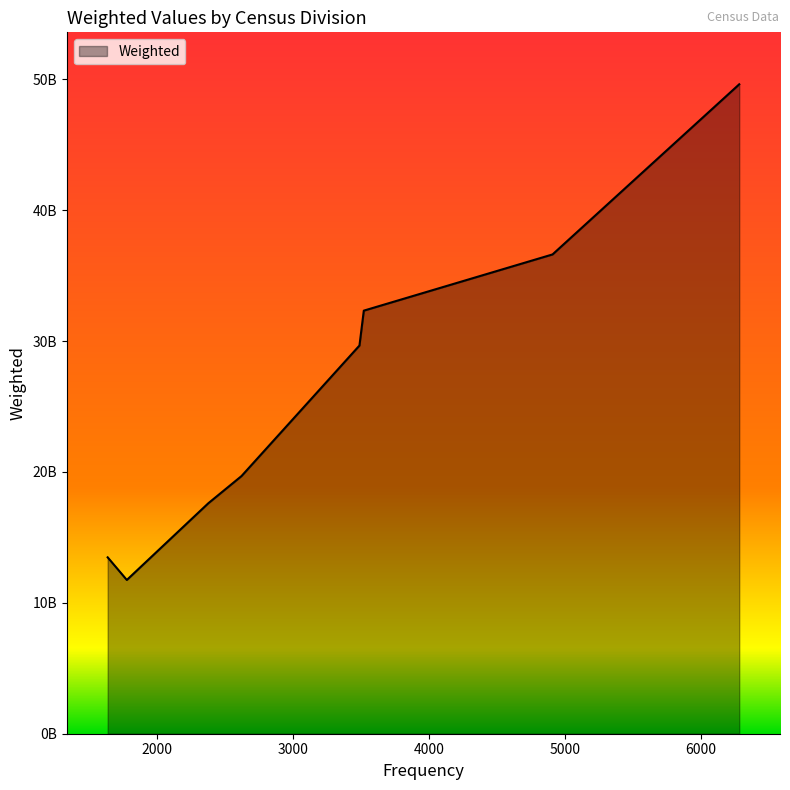

What is the smallest value displayed?

11748957310.4